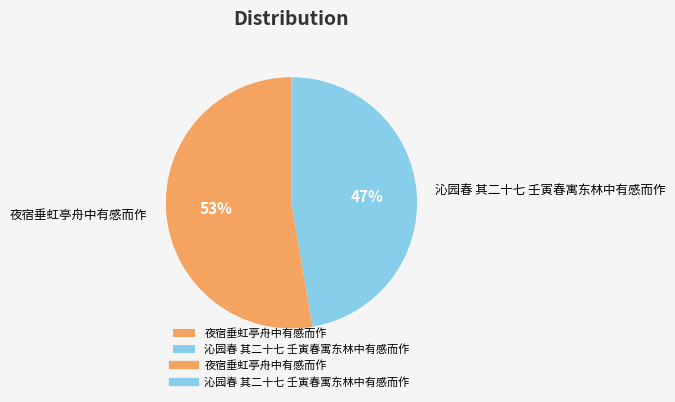

To the nearest percent, what portion does 夜宿垂虹亭舟中有感而作 represent?

53%